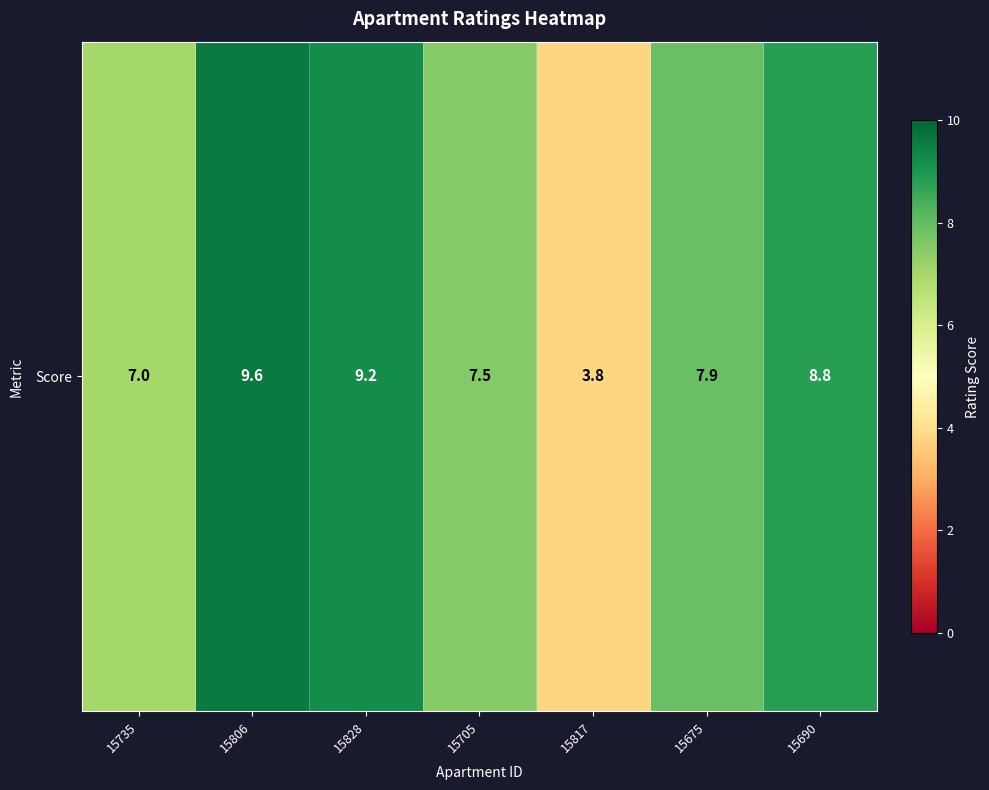

True or false: the data shows 10.1 at 15735.

False